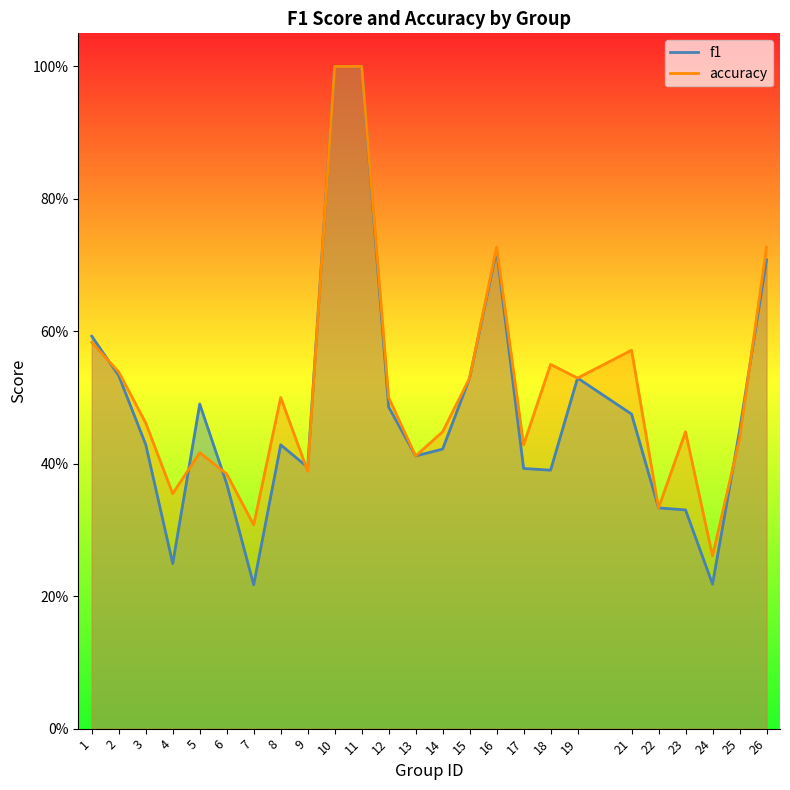

At which label is accuracy closest to 0?

24